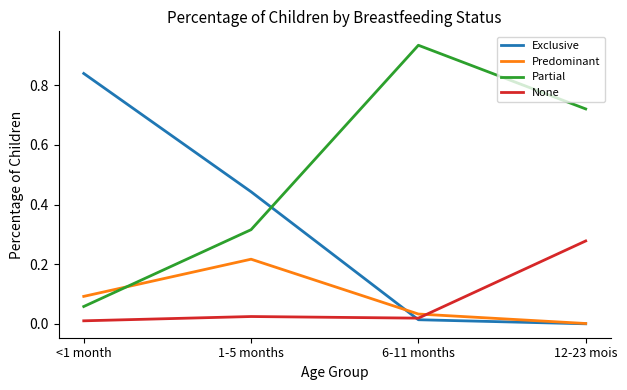

Between which two adjacent categories do Partial and Exclusive first intersect?

1-5 months and 6-11 months